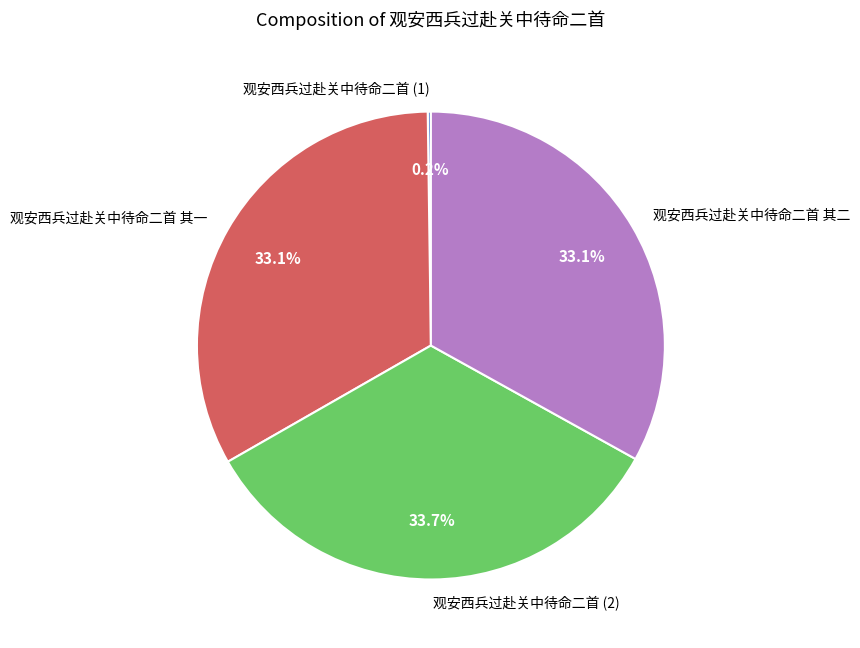

Which slice is the largest?

观安西兵过赴关中待命二首 (2)